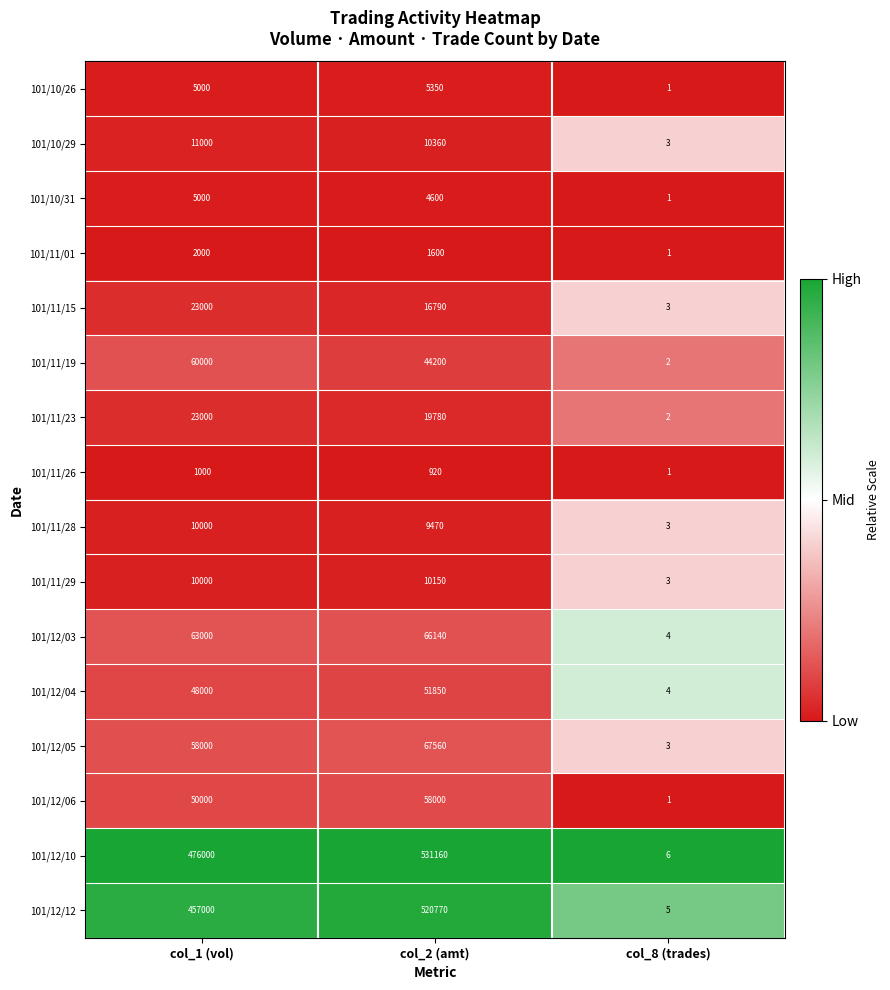

What is the maximum value for 101/12/03?

66140